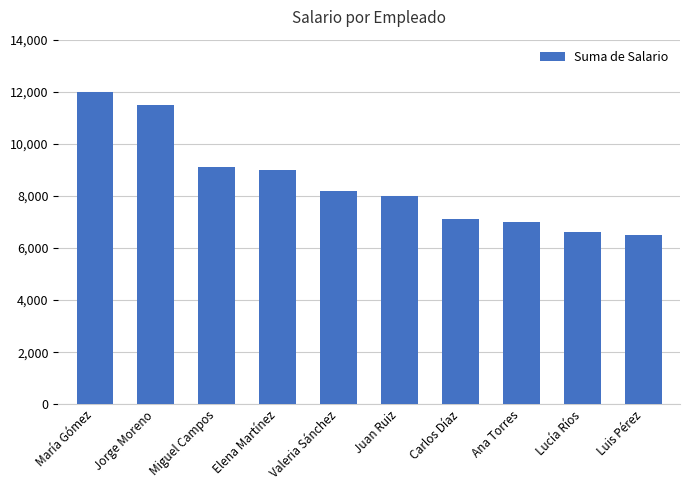

Are the bars horizontal?

No